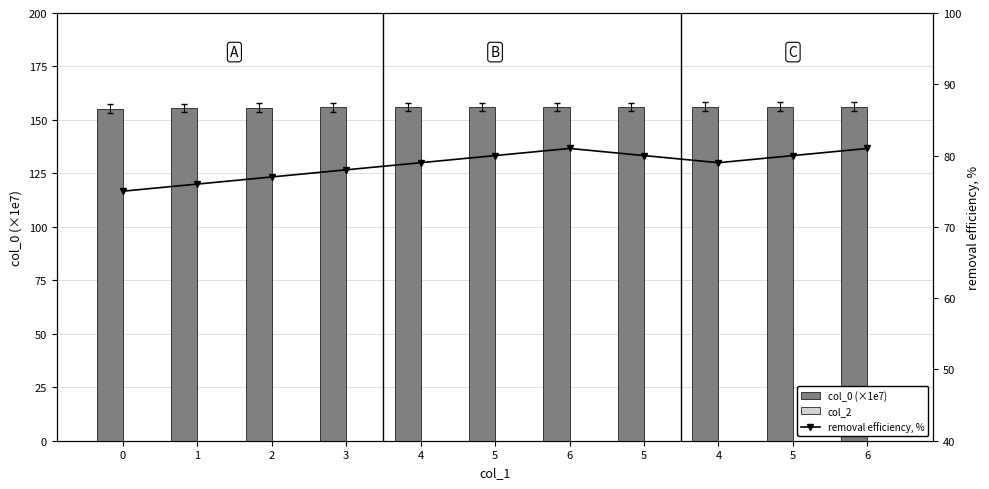

Rank the categories by removal efficiency, % value from highest to lowest.

6, 6, 5, 5, 5, 4, 4, 3, 2, 1, 0